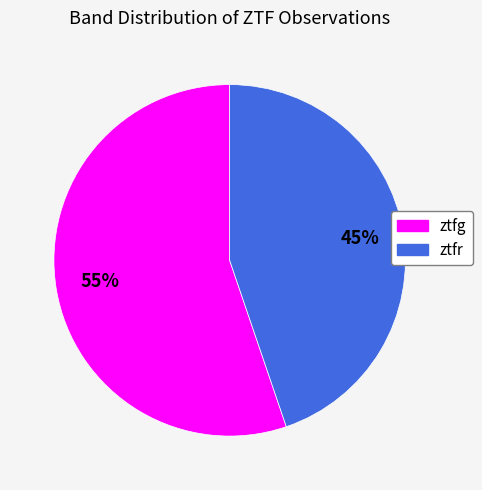

To the nearest percent, what percentage of the pie is ztfr?

45%